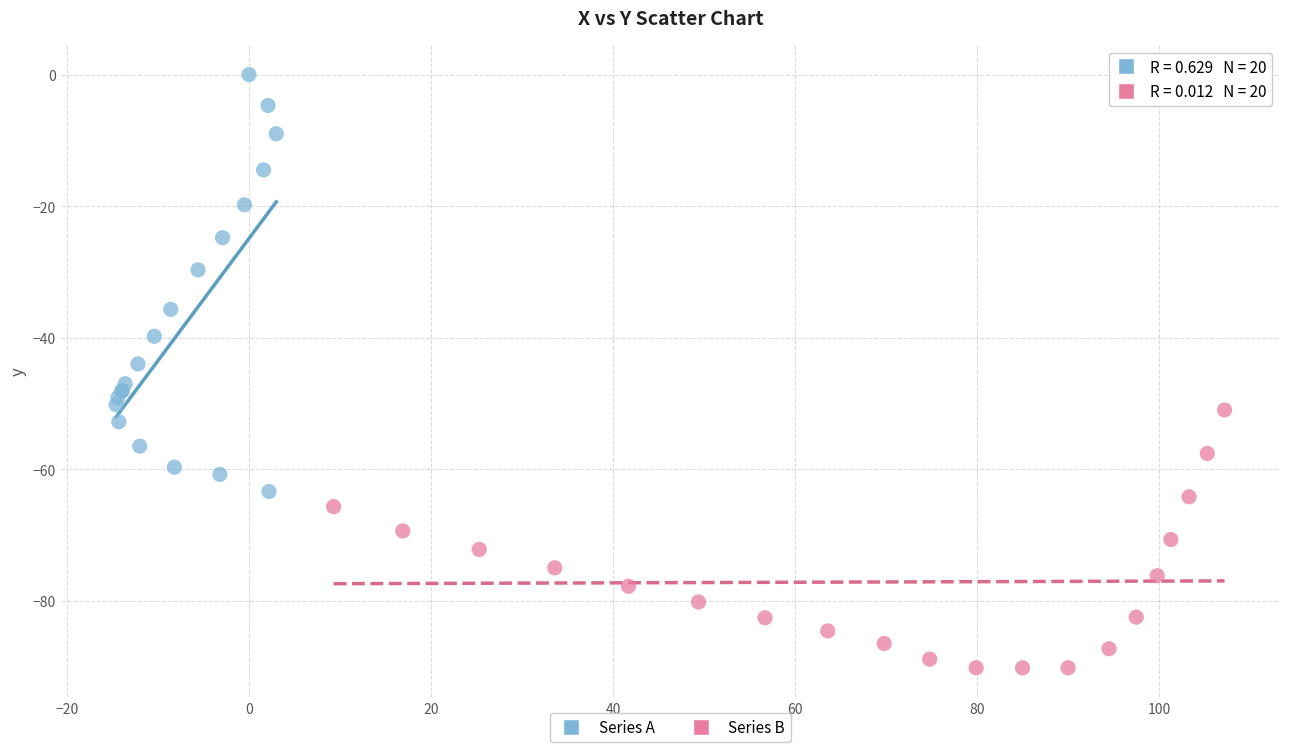

Which series has the largest Y range (max minus min)?

Series A